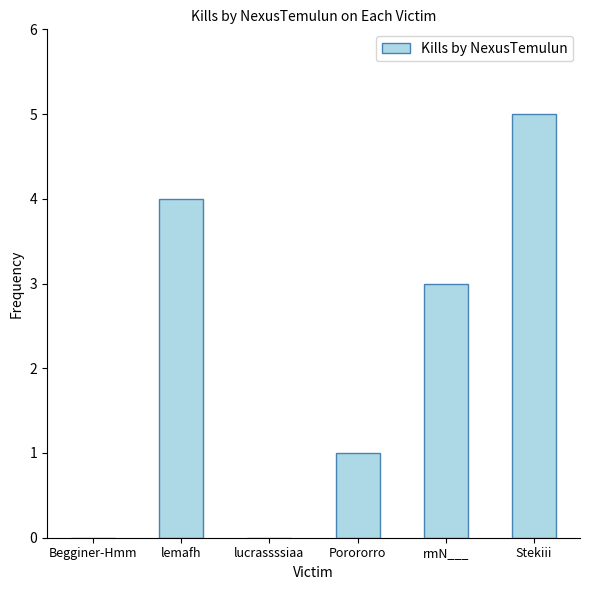

True or false: the data shows 7 at Stekiii.

False